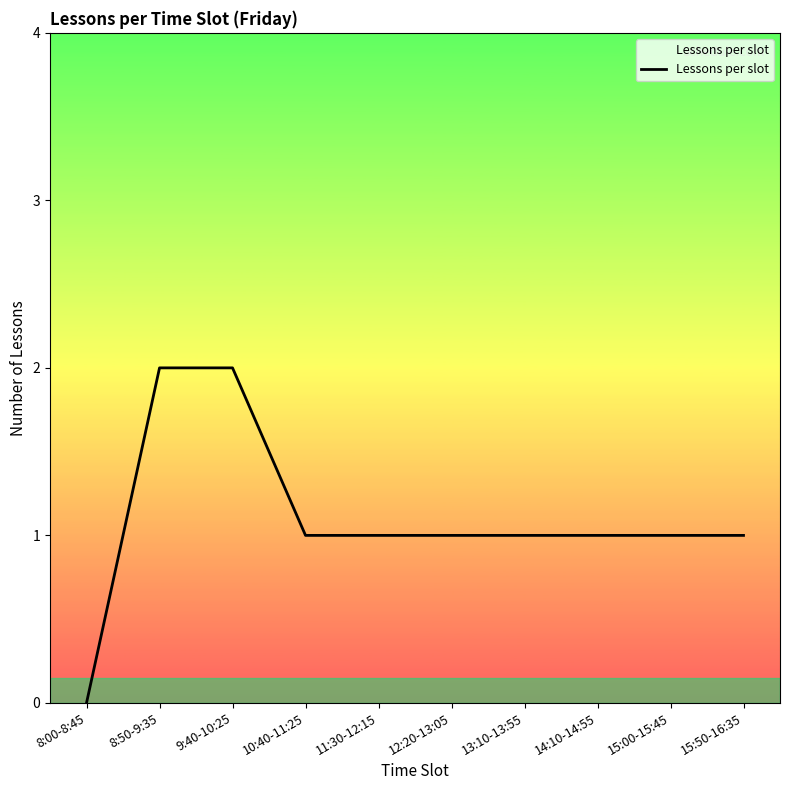

Does the chart display data point markers on the line(s)?

No